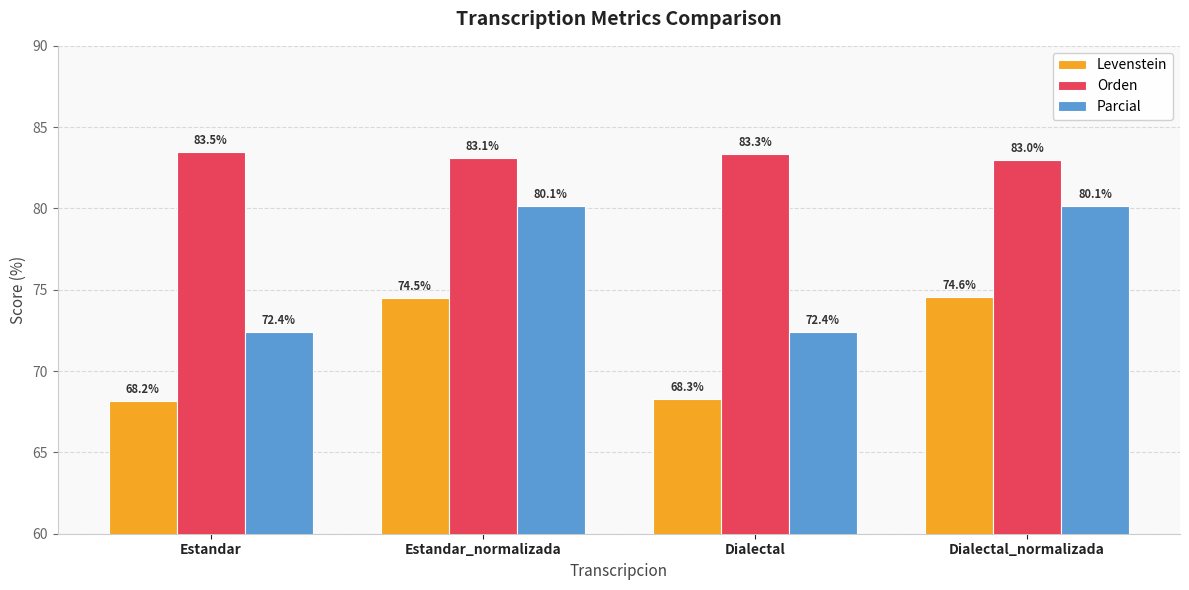

Is it true that Levenstein equals 27.4 at Dialectal?

False